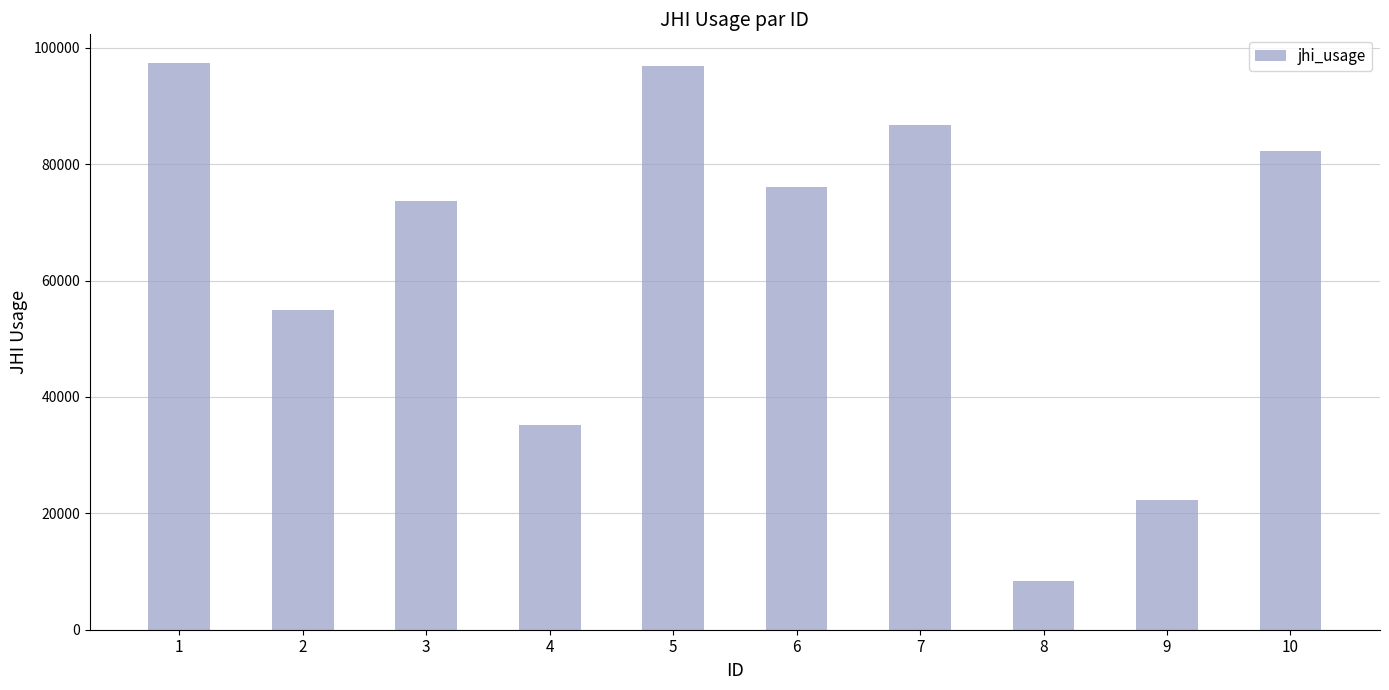

Reading right to left, transcribe all the data shown in this chart.

82186	22257	8410	86686	76151	96865	35091	73703	54952	97424